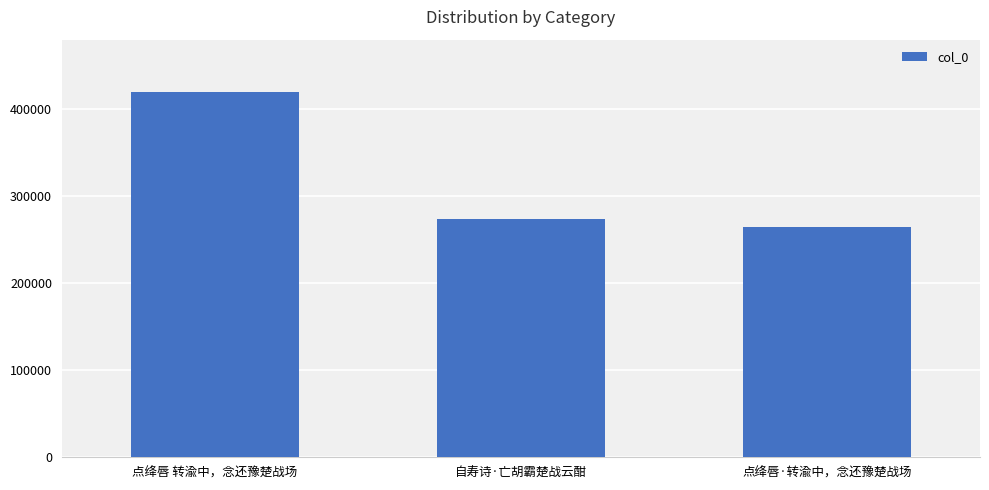

List the labels in order of value, smallest first.

点绛唇·转渝中，念还豫楚战场, 自寿诗·亡胡霸楚战云酣, 点绛唇 转渝中，念还豫楚战场